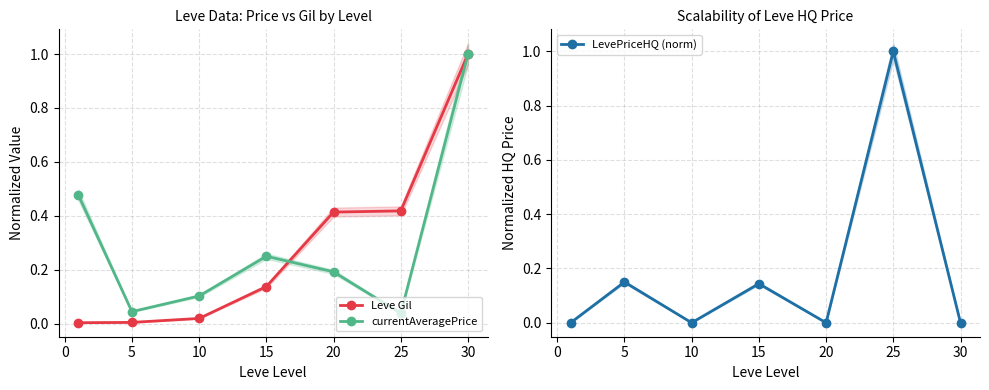

Reading right to left, extract all data points from this chart.

Leve Gil: 1.0	0.4	0.4	0.1	0.0	0.0	0.0
currentAveragePrice: 1.0	0.0	0.2	0.2	0.1	0.0	0.5
LevePriceHQ (norm): 0.0	1.0	0.0	0.1	0.0	0.2	0.0